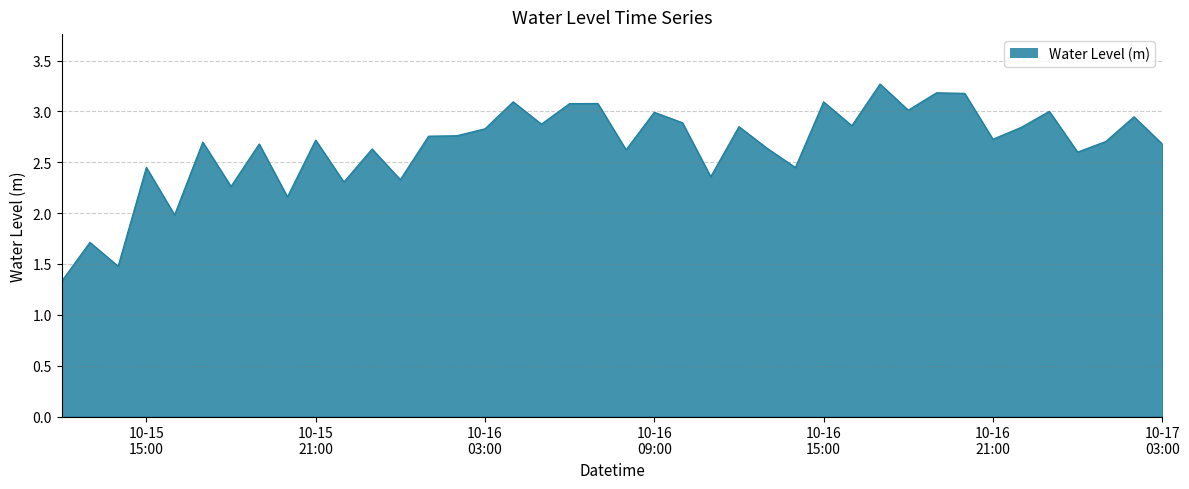

True or false: the data has more than 1 interior local peaks.

True